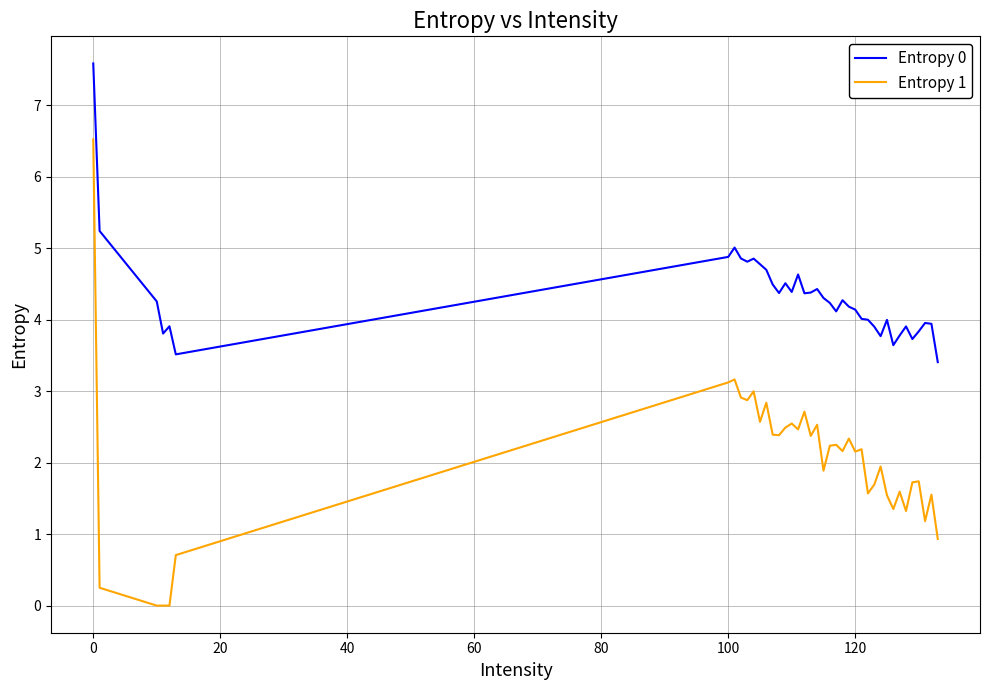

What are all the series names shown in the legend?

Entropy 0, Entropy 1